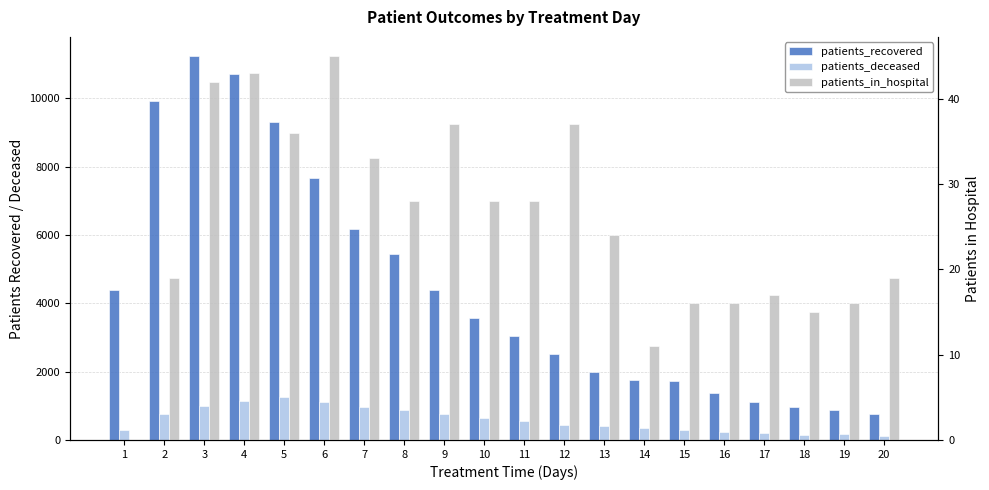

What is the value of the patients_in_hospital bar at the 2nd from the left?

19